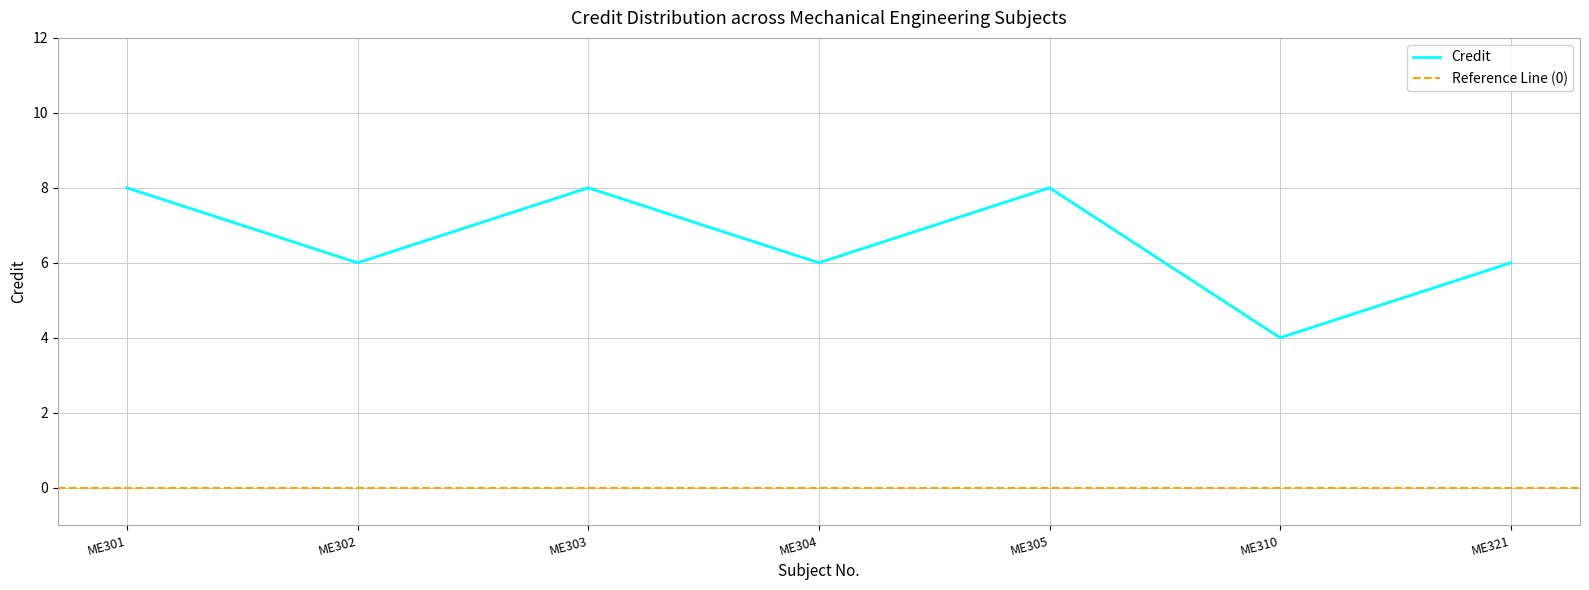

What is the change in value from ME301 to ME321?

-2